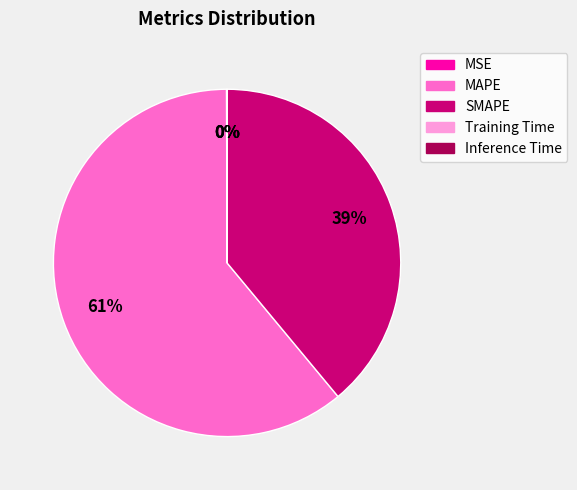

True or false: MAPE accounts for 69% of the total.

False